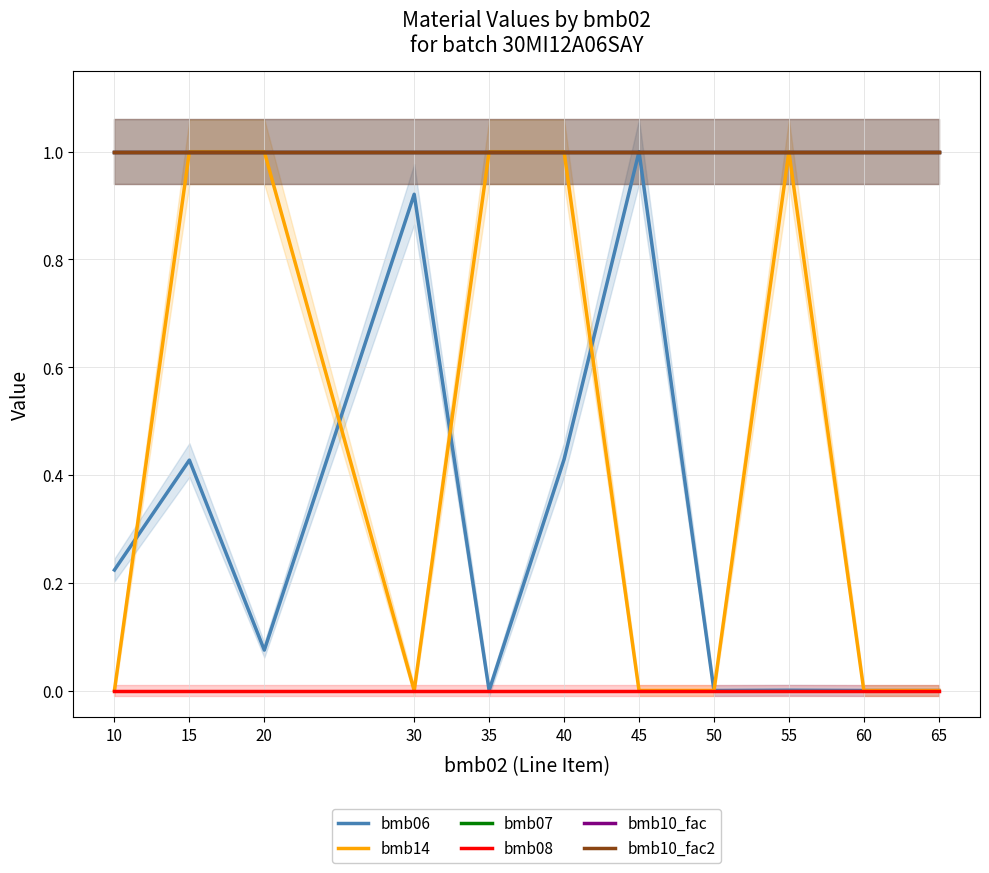

Which series changed the most between 10 and 60?

bmb06